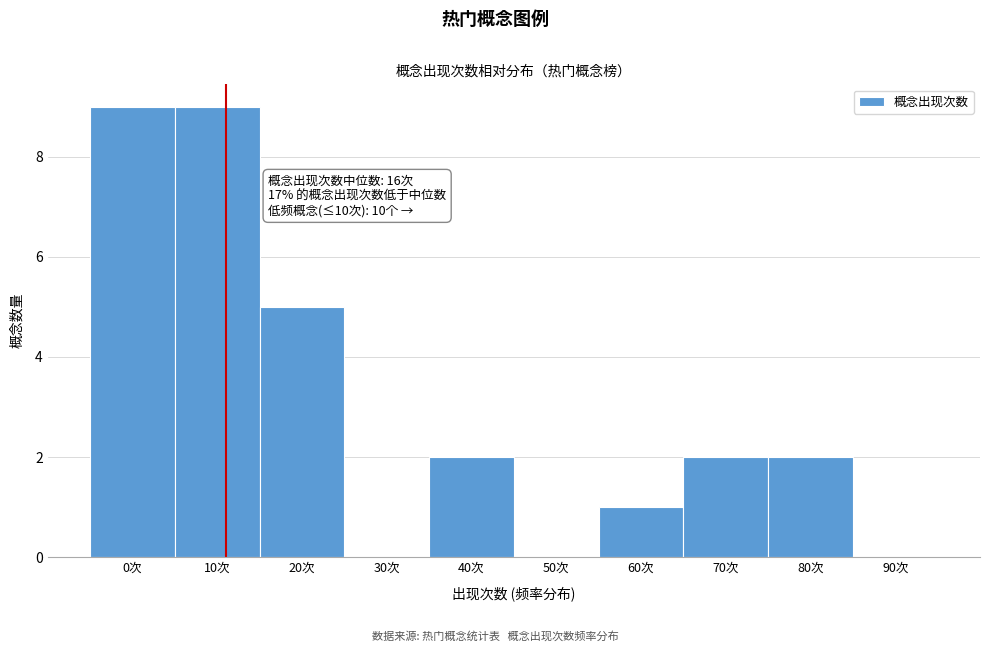

Reading right to left, what are all the values shown in this chart?

90次=0	80次=2	70次=2	60次=1	50次=0	40次=2	30次=0	20次=5	10次=9	0次=9